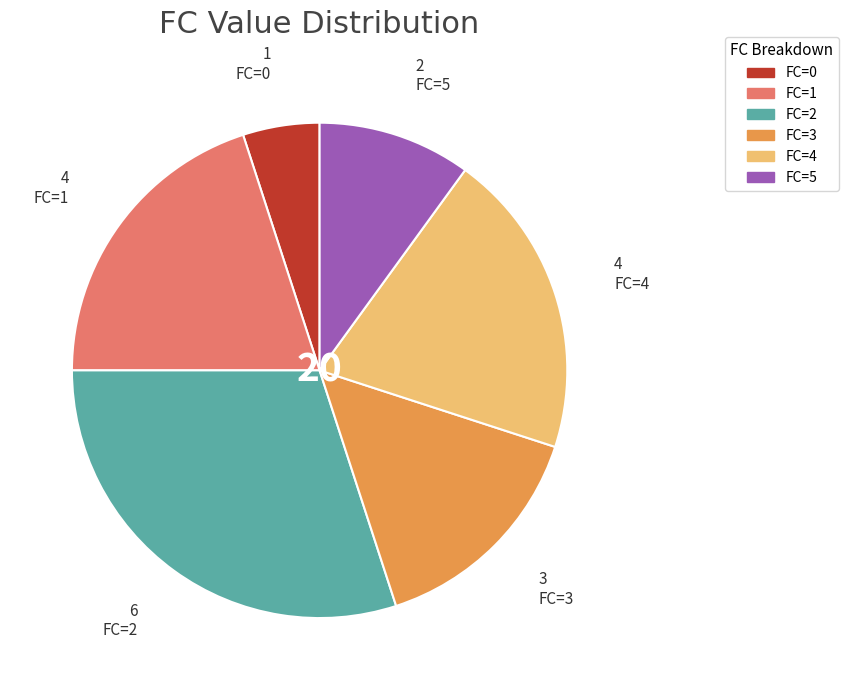

True or false: FC=4 accounts for 20% of the total.

True